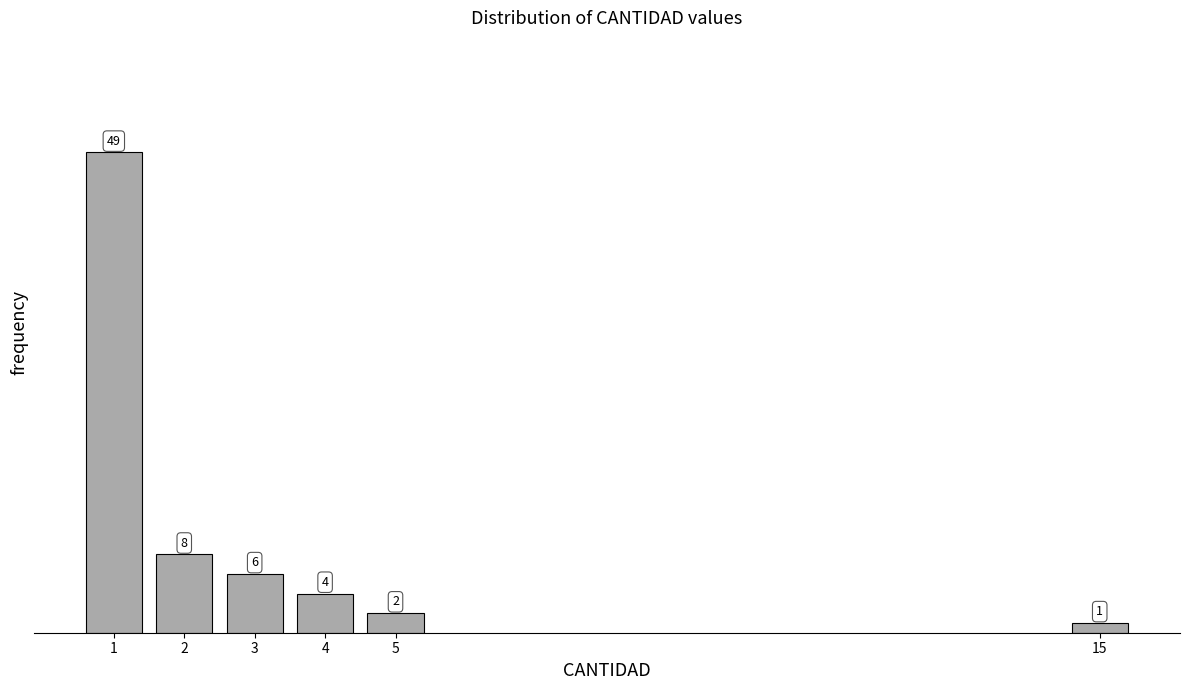

Reading left to right, transcribe all the data shown in this chart.

49	8	6	4	2	1